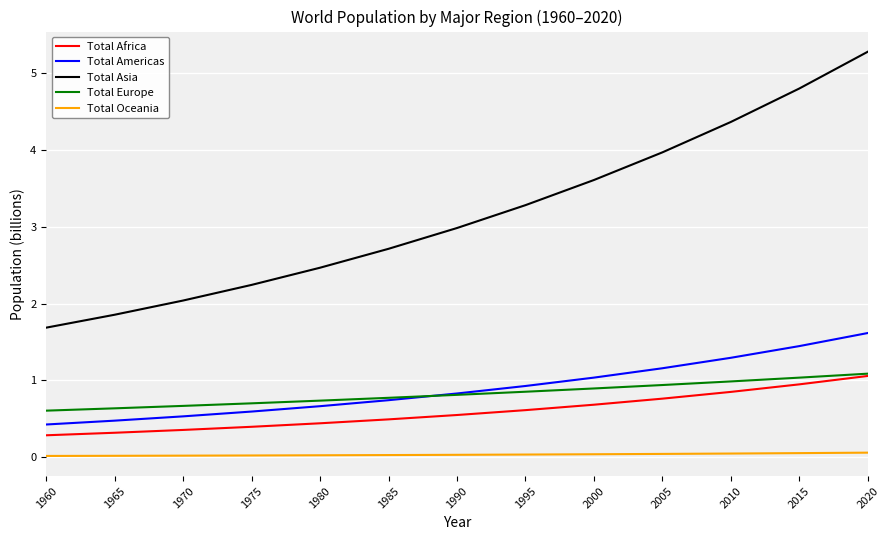

How many lines are shown in the chart?

5